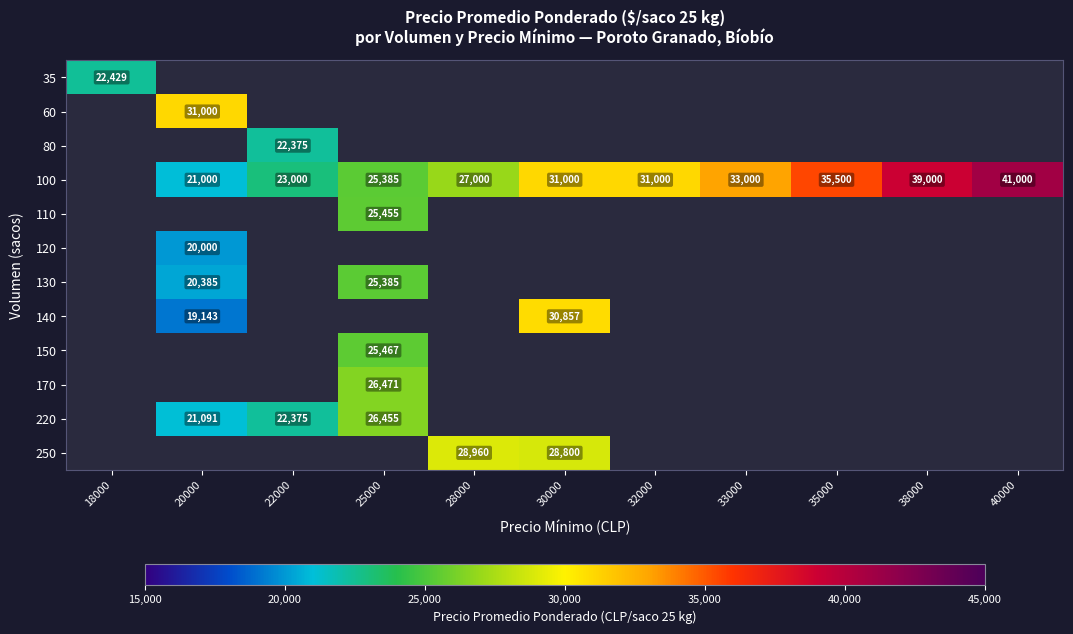

The 220 series shows 26455 at 25000. True or false?

True